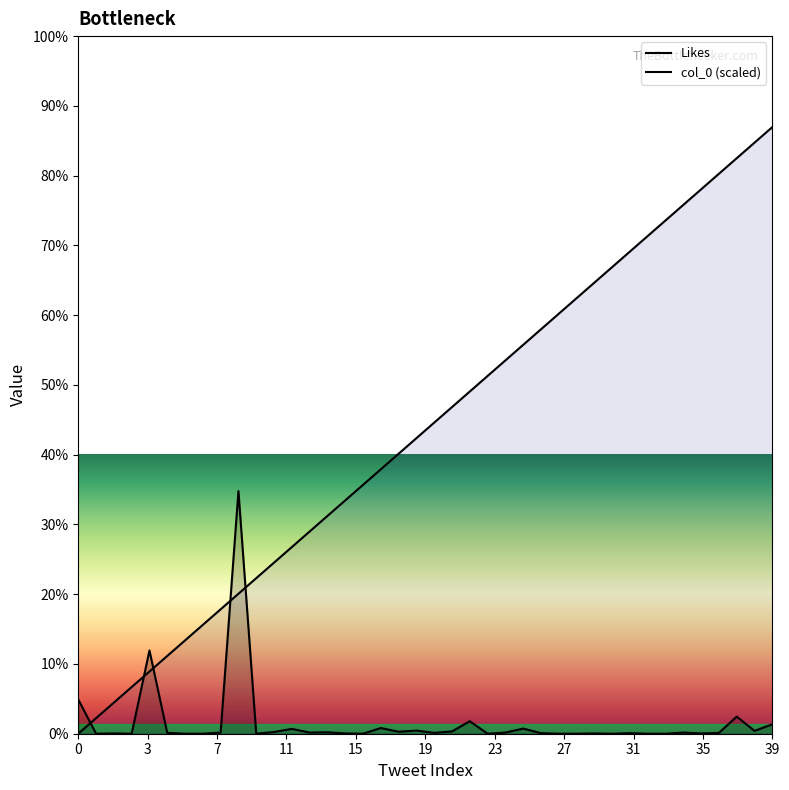

Reading right to left, what are all the values shown in this chart?

Likes: 33.0	10.0	60.0	3.0	1.0	4.0	0.0	0.0	2.0	0.0	1.0	0.0	0.0	2.0	18.0	4.0	0.0	44.0	8.0	3.0	11.0	7.0	20.0	0.0	1.0	5.0	4.0	17.0	6.0	0.0	851.0	4.0	0.0	0.0	3.0	292.0	0.0	1.0	0.0	120.0
col_0: 2127.5	2072.9	2018.4	1963.8	1909.3	1854.7	1800.2	1745.6	1691.1	1636.5	1582.0	1527.4	1472.9	1418.3	1363.8	1309.2	1254.7	1200.1	1145.6	1091.0	1036.5	981.9	927.4	872.8	818.3	763.7	709.2	654.6	600.1	545.5	491.0	436.4	381.9	327.3	272.8	218.2	163.7	109.1	54.6	0.0